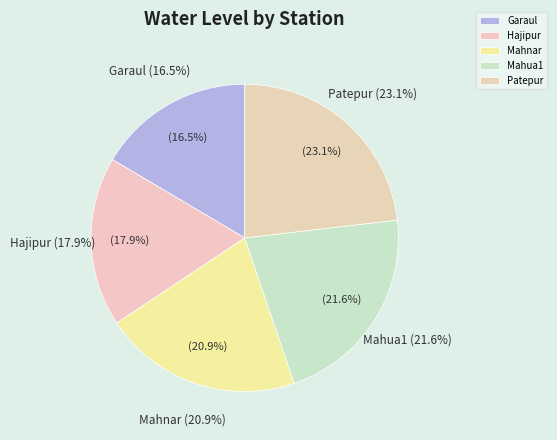

How many segments does this pie chart have?

5